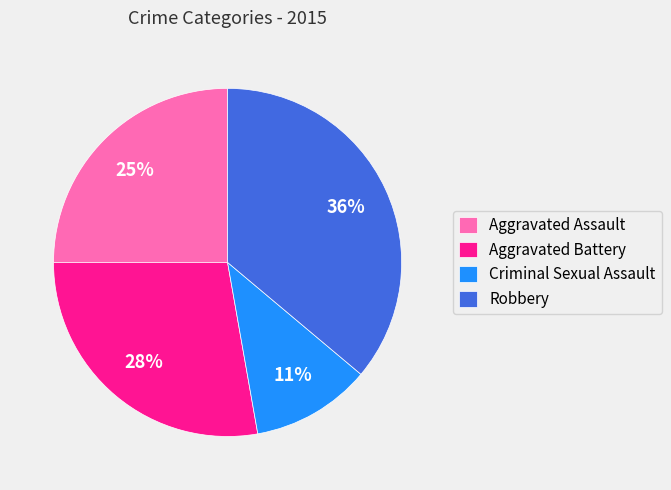

What is the smallest slice in the pie chart?

Criminal Sexual Assault